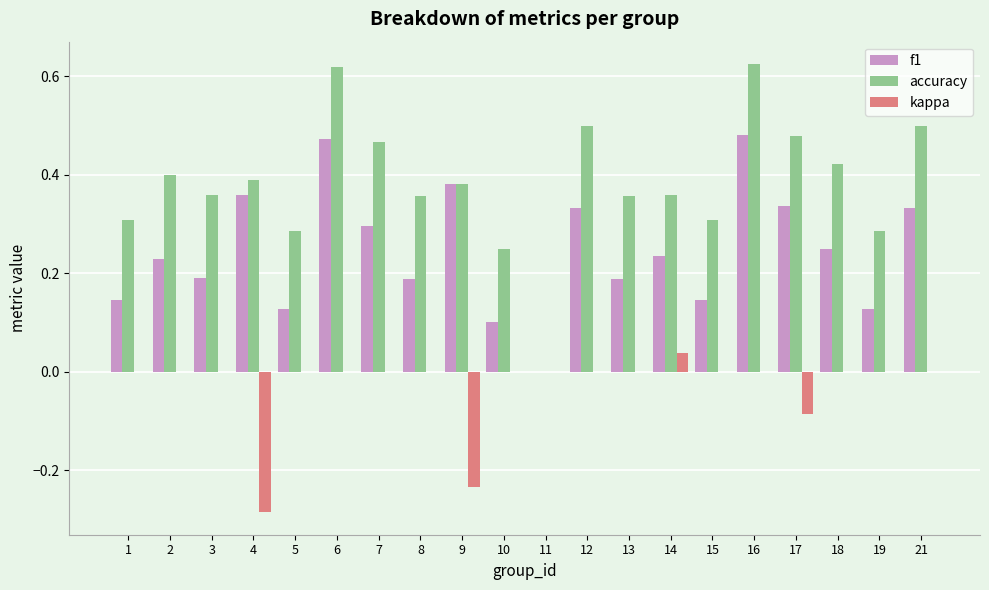

What is the sum of all accuracy values?

7.7